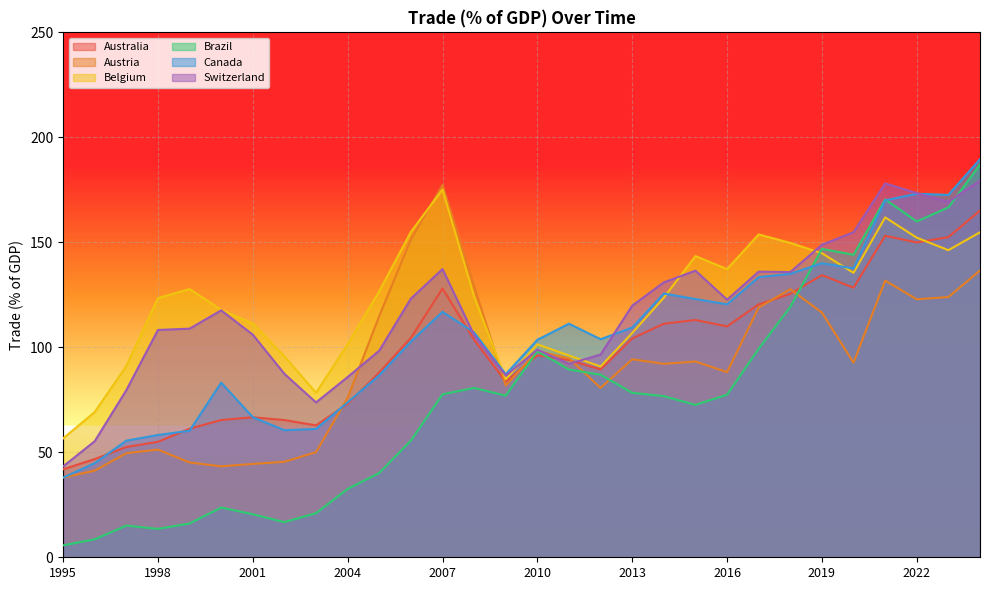

Reading left to right, extract all data points from this chart.

Australia: 1995=41.9	1996=46.8	1997=52.5	1998=55.0	1999=61.2	2000=65.4	2001=66.7	2002=65.4	2003=62.8	2004=73.1	2005=88.0	2006=104.5	2007=128.0	2008=103.6	2009=83.6	2010=96.2	2011=93.9	2012=89.5	2013=104.2	2014=111.2	2015=113.0	2016=110.0	2017=120.5	2018=125.4	2019=134.4	2020=128.4	2021=153.1	2022=149.9	2023=152.5	2024=165.1
Austria: 1995=38.0	1996=41.2	1997=49.6	1998=51.3	1999=45.1	2000=43.3	2001=44.5	2002=45.5	2003=50.1	2004=76.0	2005=114.9	2006=151.3	2007=177.3	2008=129.1	2009=81.8	2010=98.2	2011=94.8	2012=80.7	2013=94.3	2014=92.1	2015=93.2	2016=88.2	2017=119.0	2018=127.7	2019=116.5	2020=92.7	2021=131.8	2022=122.9	2023=123.9	2024=136.6
Belgium: 1995=56.6	1996=69.2	1997=91.1	1998=123.4	1999=127.7	2000=117.8	2001=111.4	2002=95.7	2003=78.3	2004=101.4	2005=126.7	2006=155.0	2007=175.2	2008=124.1	2009=84.8	2010=101.4	2011=96.1	2012=90.9	2013=106.8	2014=123.6	2015=143.4	2016=137.2	2017=153.8	2018=149.7	2019=144.8	2020=135.5	2021=161.9	2022=152.2	2023=146.3	2024=154.8
Brazil: 1995=5.7	1996=8.5	1997=15.1	1998=13.5	1999=16.1	2000=23.7	2001=20.5	2002=16.8	2003=21.0	2004=32.5	2005=40.2	2006=55.6	2007=77.6	2008=80.7	2009=77.0	2010=98.1	2011=89.4	2012=86.9	2013=78.3	2014=76.7	2015=72.6	2016=77.4	2017=99.3	2018=119.2	2019=146.9	2020=144.1	2021=170.4	2022=159.9	2023=166.6	2024=187.1
Canada: 1995=38.0	1996=44.8	1997=55.5	1998=58.2	1999=60.3	2000=83.2	2001=66.7	2002=60.5	2003=61.1	2004=73.8	2005=86.7	2006=102.7	2007=116.9	2008=107.1	2009=87.2	2010=103.6	2011=111.2	2012=103.9	2013=109.4	2014=125.6	2015=123.0	2016=120.5	2017=133.4	2018=135.0	2019=140.1	2020=137.6	2021=170.0	2022=173.1	2023=172.6	2024=189.6
Switzerland: 1995=43.3	1996=55.3	1997=79.6	1998=108.3	1999=108.9	2000=117.6	2001=106.0	2002=87.4	2003=73.8	2004=85.8	2005=98.4	2006=123.2	2007=137.3	2008=105.8	2009=86.5	2010=98.9	2011=92.1	2012=96.6	2013=119.8	2014=131.0	2015=136.5	2016=122.7	2017=136.0	2018=135.8	2019=148.8	2020=154.8	2021=178.1	2022=173.4	2023=169.3	2024=179.4